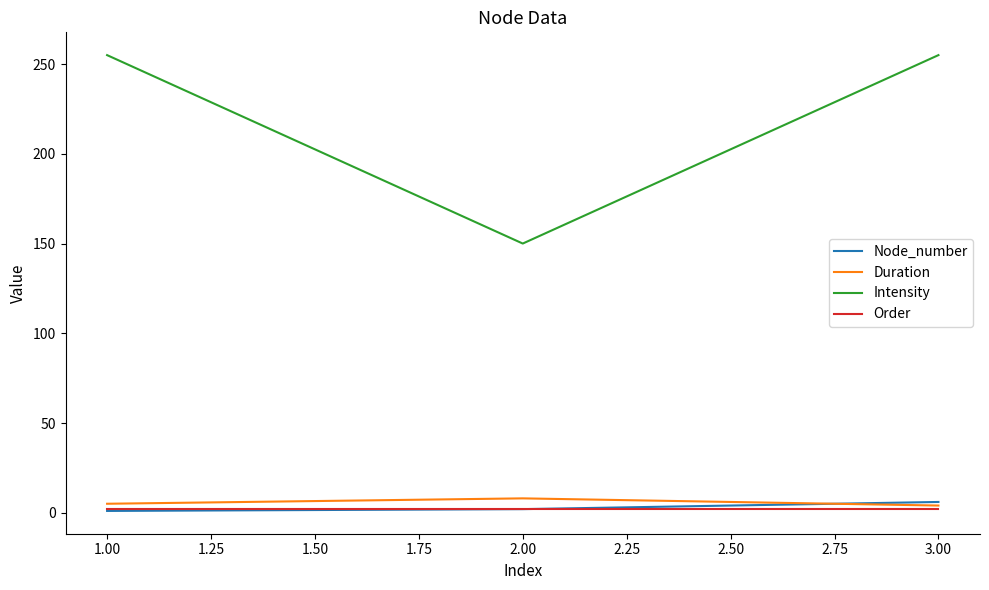

What are all the series names shown in the legend?

Node_number, Duration, Intensity, Order